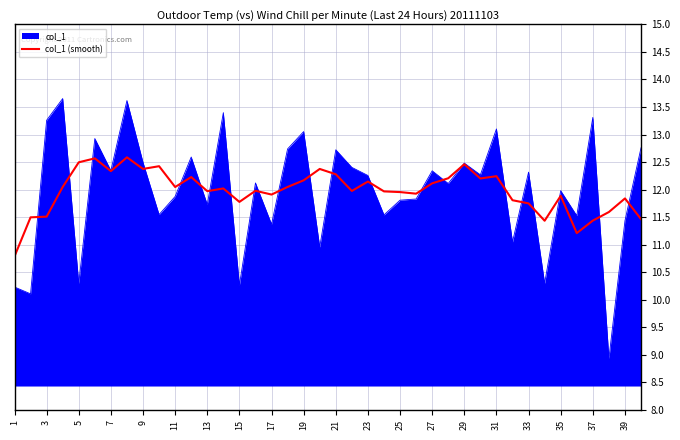

List the series in order of their peak value, highest first.

col_1, col_1 (smooth)